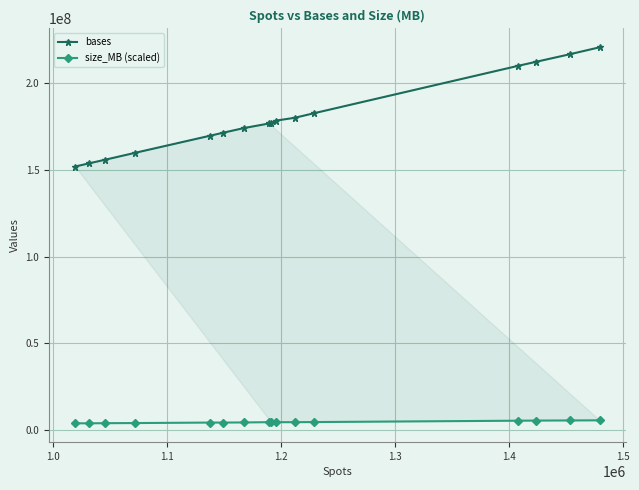

List the series in order of their peak value, highest first.

bases, size_MB (scaled)